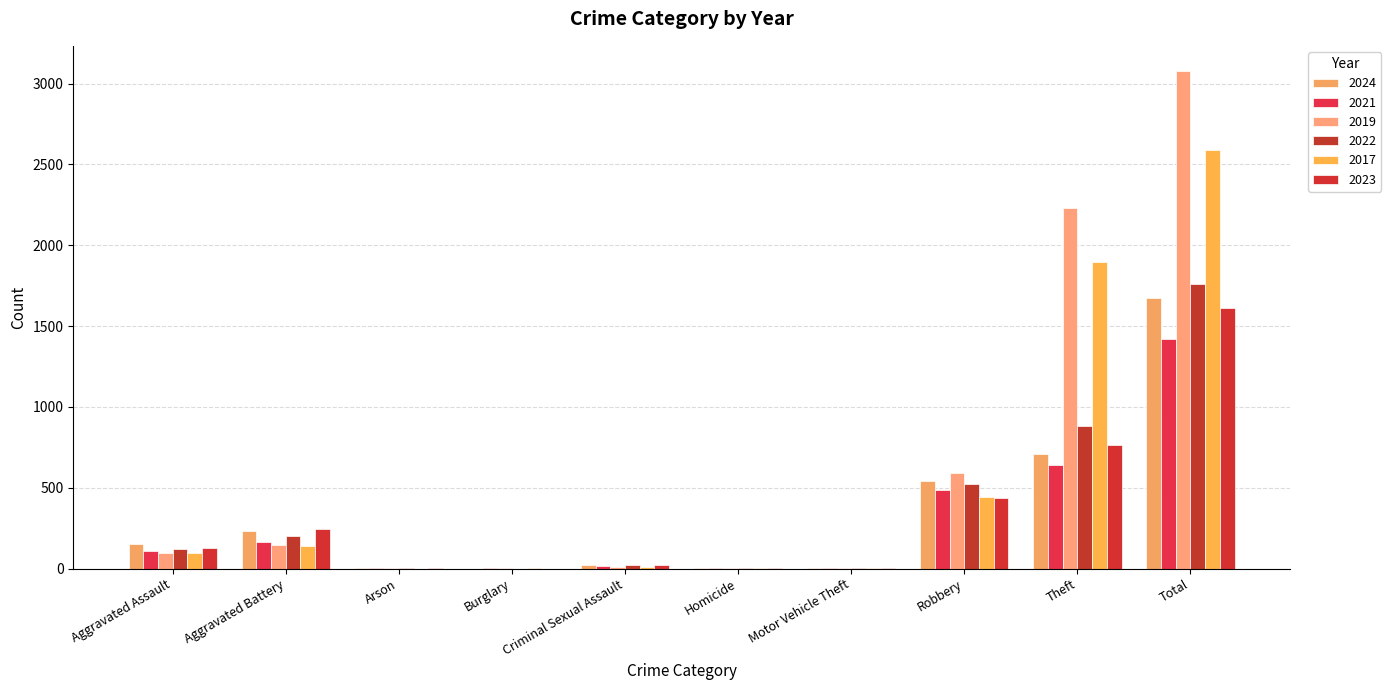

Which series has the largest total across all categories?

2019